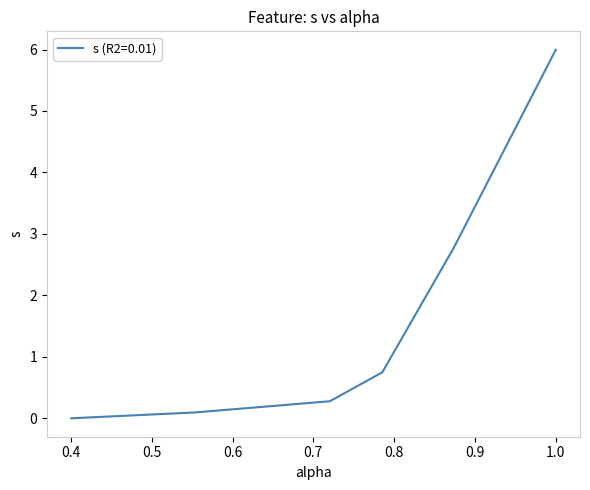

What is the greatest value displayed?

6.0